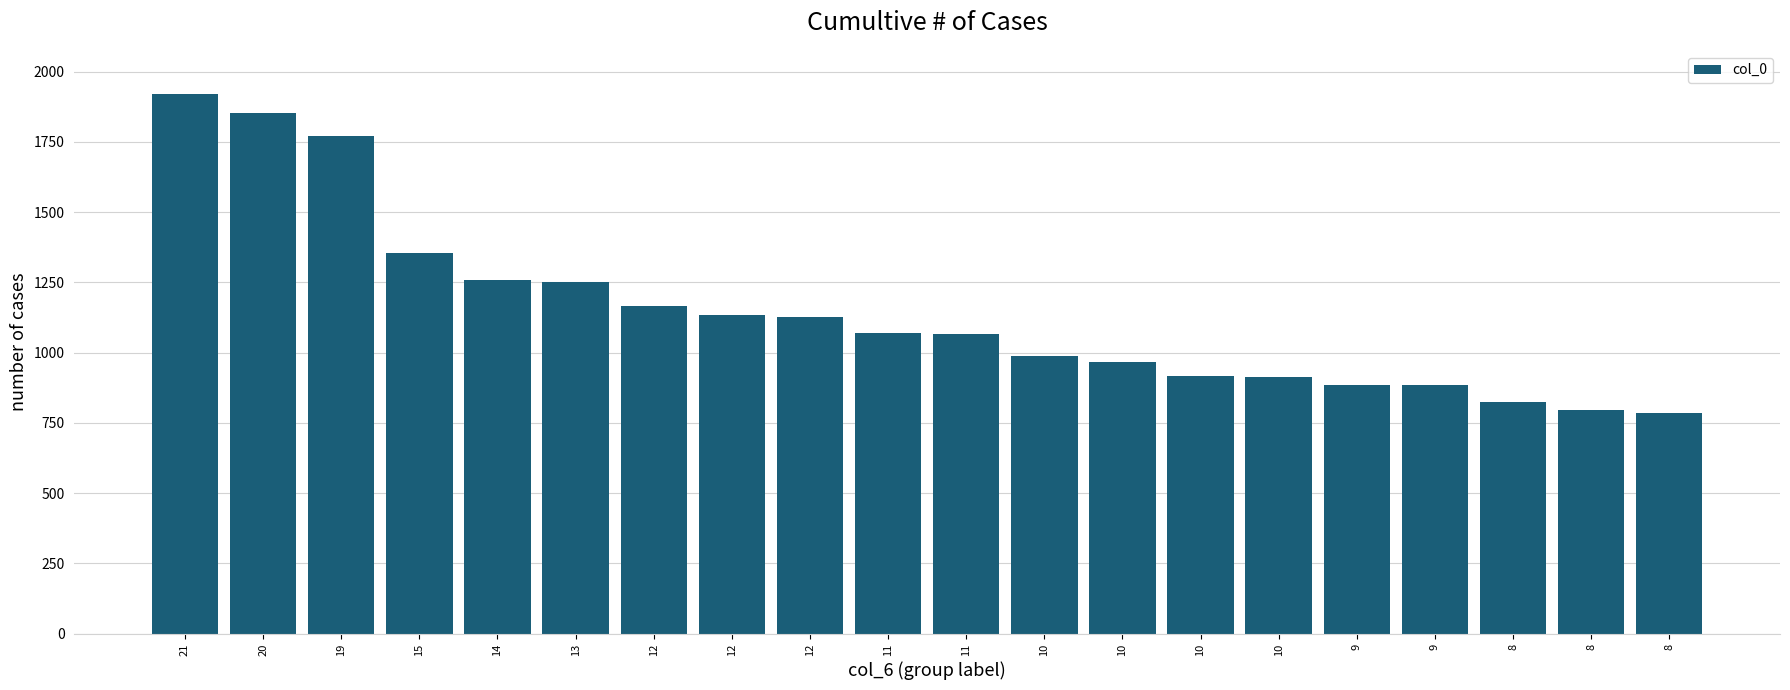

How many data points does each series have?

20